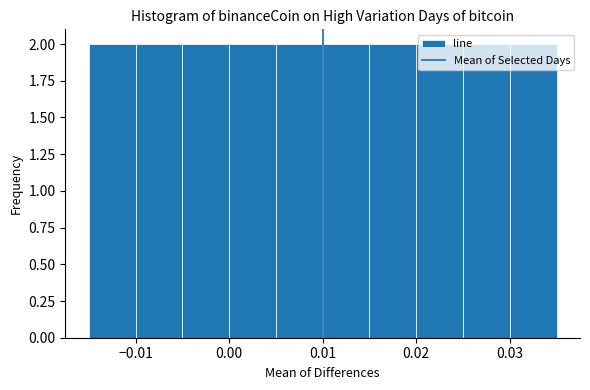

Reading left to right, transcribe this chart: for each bar, give the range it covers on the x-axis and its height. The values are not printed on the chart, so give them approximately, as read against the axis.

-0.015 to -0.010: 2
-0.010 to -0.005: 2
-0.005 to 0.000: 2
0.000 to 0.005: 2
0.005 to 0.010: 2
0.010 to 0.015: 2
0.015 to 0.020: 2
0.020 to 0.025: 2
0.025 to 0.030: 2
0.030 to 0.035: 2